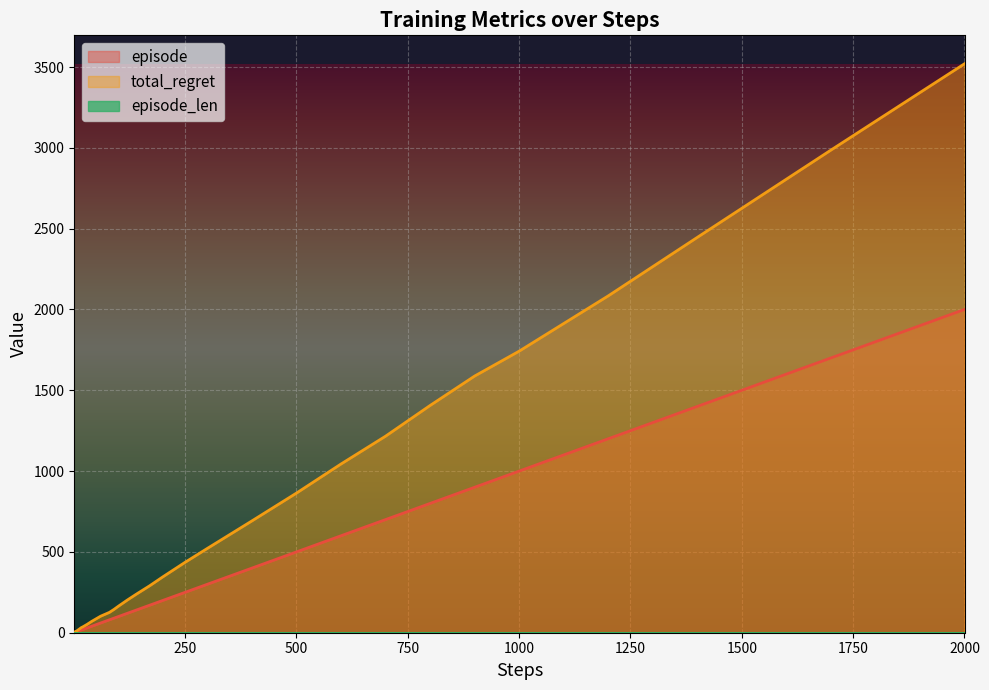

List the labels in order of episode value, smallest first.

1, 2, 3, 4, 5, 6, 7, 8, 9, 10, 12, 14, 17, 20, 25, 30, 40, 50, 60, 70, 80, 90, 100, 120, 140, 170, 200, 250, 300, 400, 500, 600, 700, 800, 900, 1000, 1200, 1400, 1700, 2000